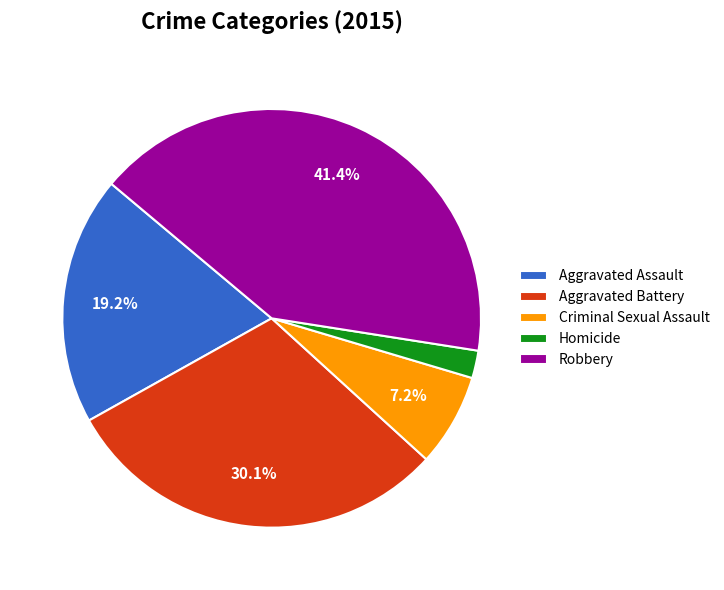

What is the ratio of the value at Aggravated Battery to the value at Criminal Sexual Assault?

4.2